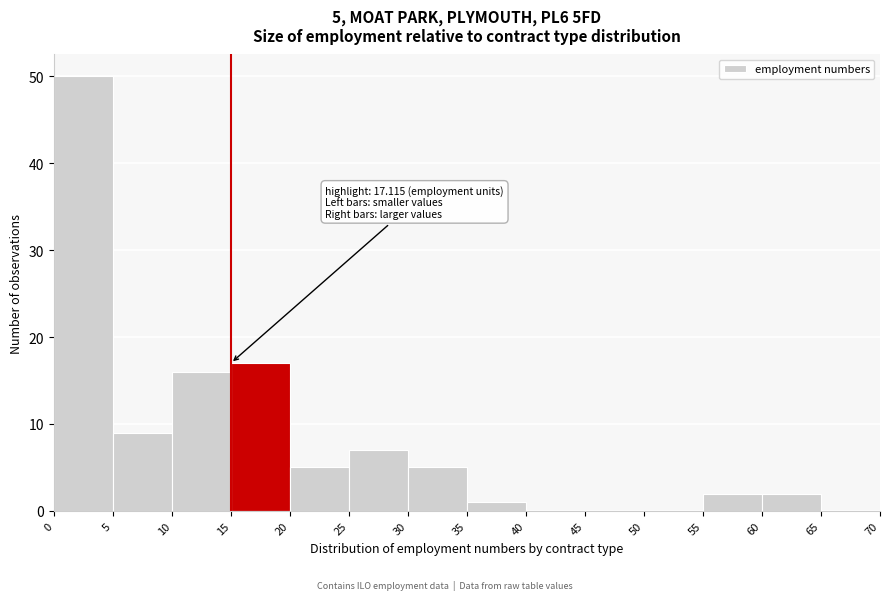

Which range on the x-axis has the tallest bar?

0 to 5